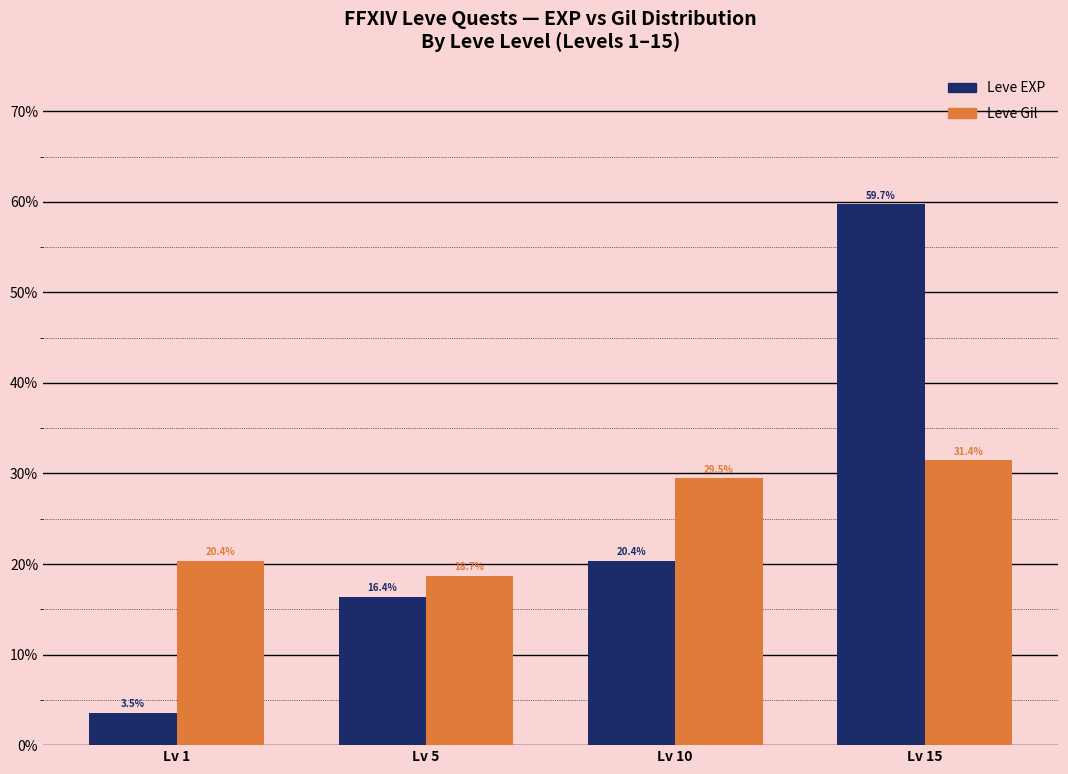

At which label is Leve EXP closest to 31?

Lv 10